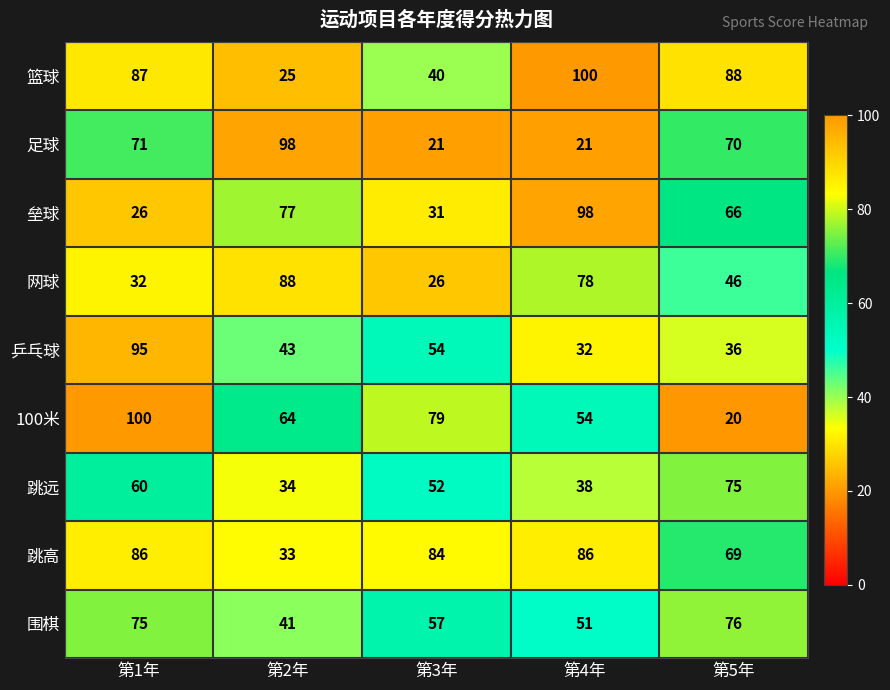

Which series has the largest total across all categories?

跳高